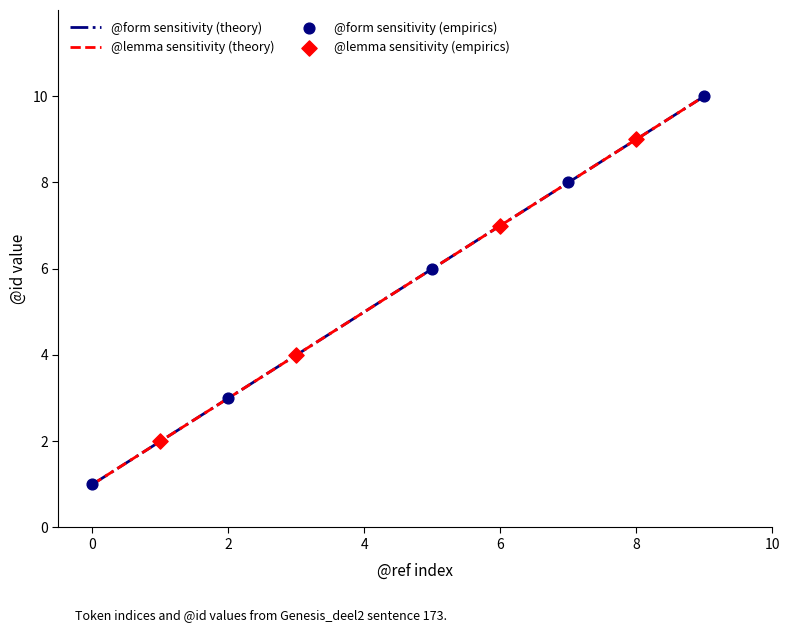

Is this an area chart (filled region under the line)?

No